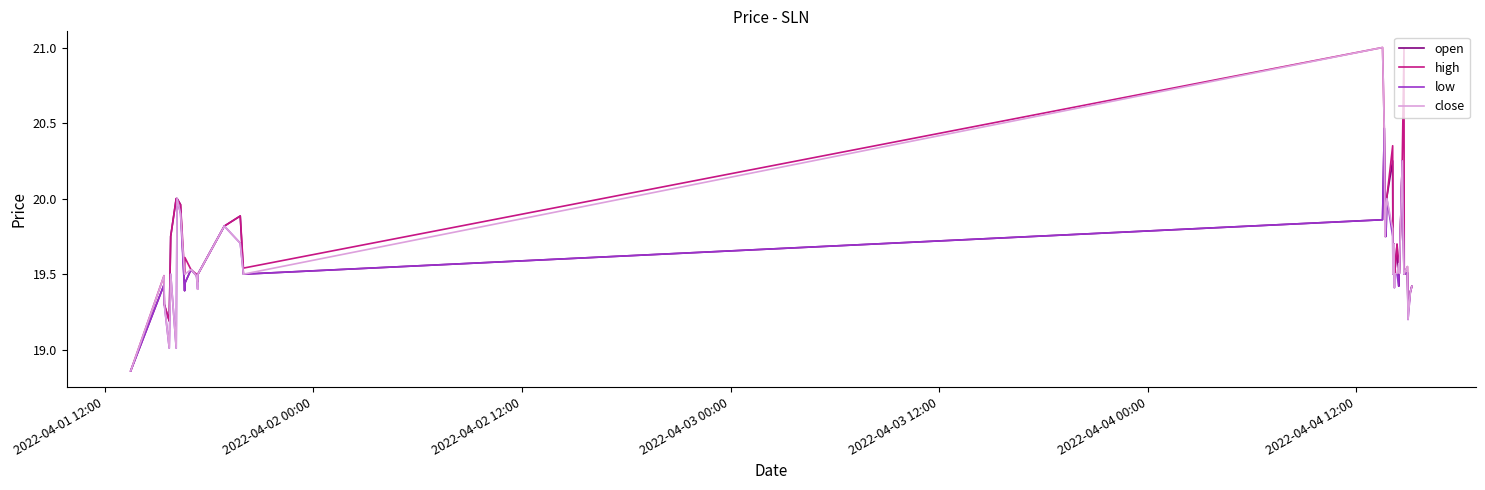

What is the maximum value for high?

21.0